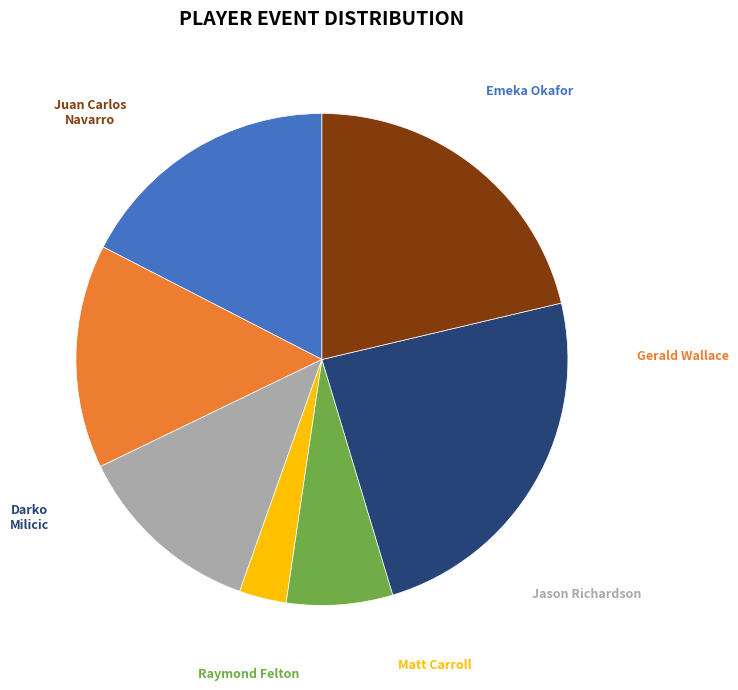

Is there a majority slice in this chart?

No